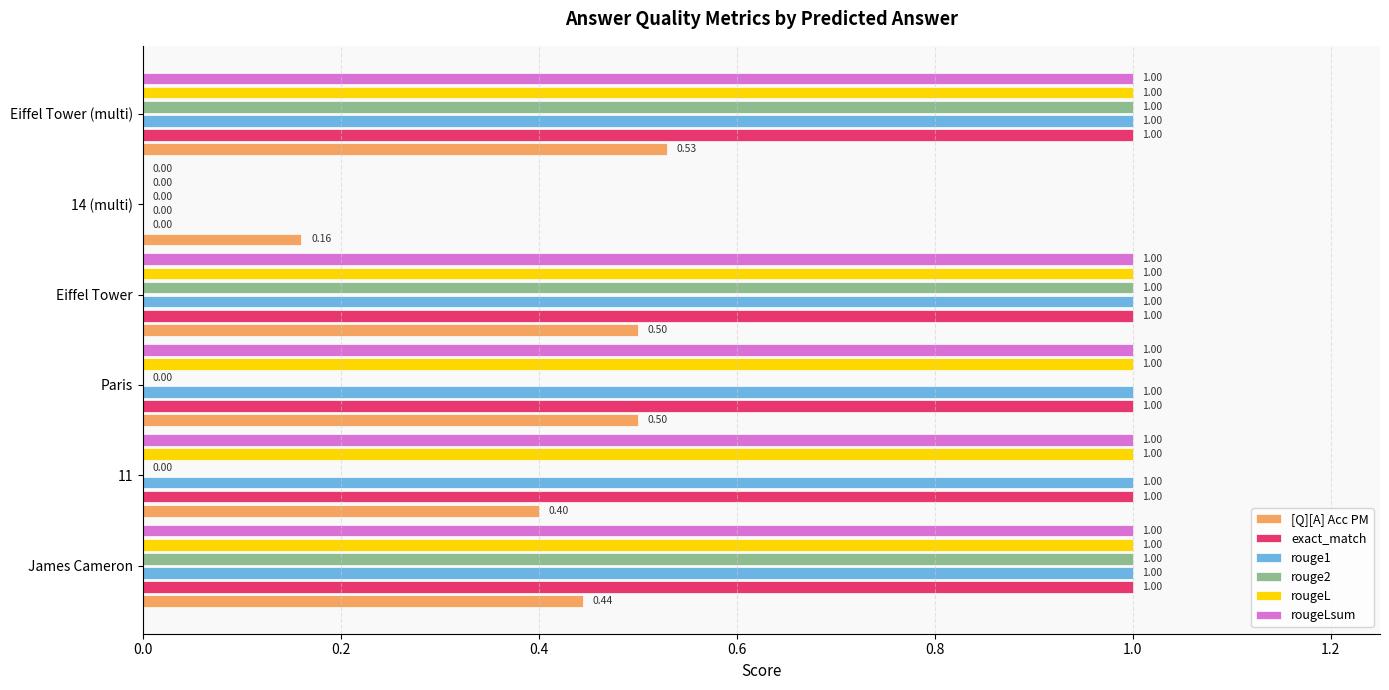

What is the total value across all series at Eiffel Tower (multi)?

5.5